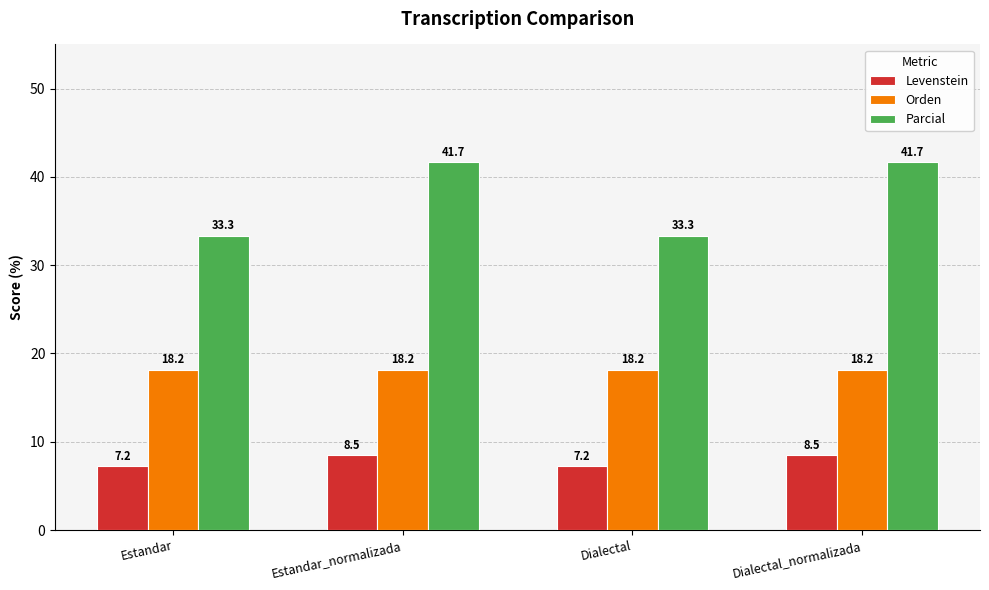

Does the chart contain any negative values?

No